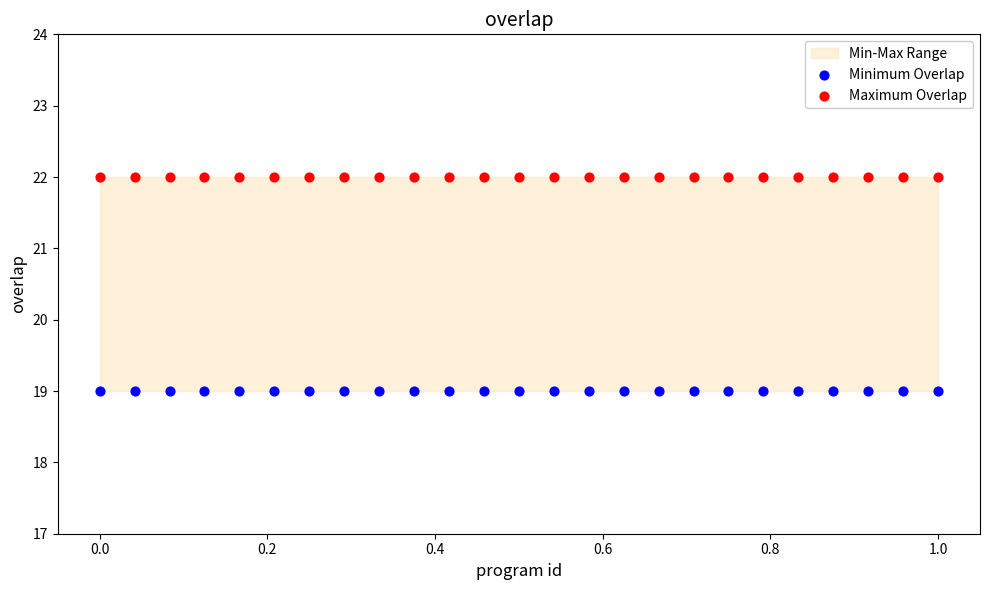

Which series reaches the minimum Y coordinate?

Minimum Overlap